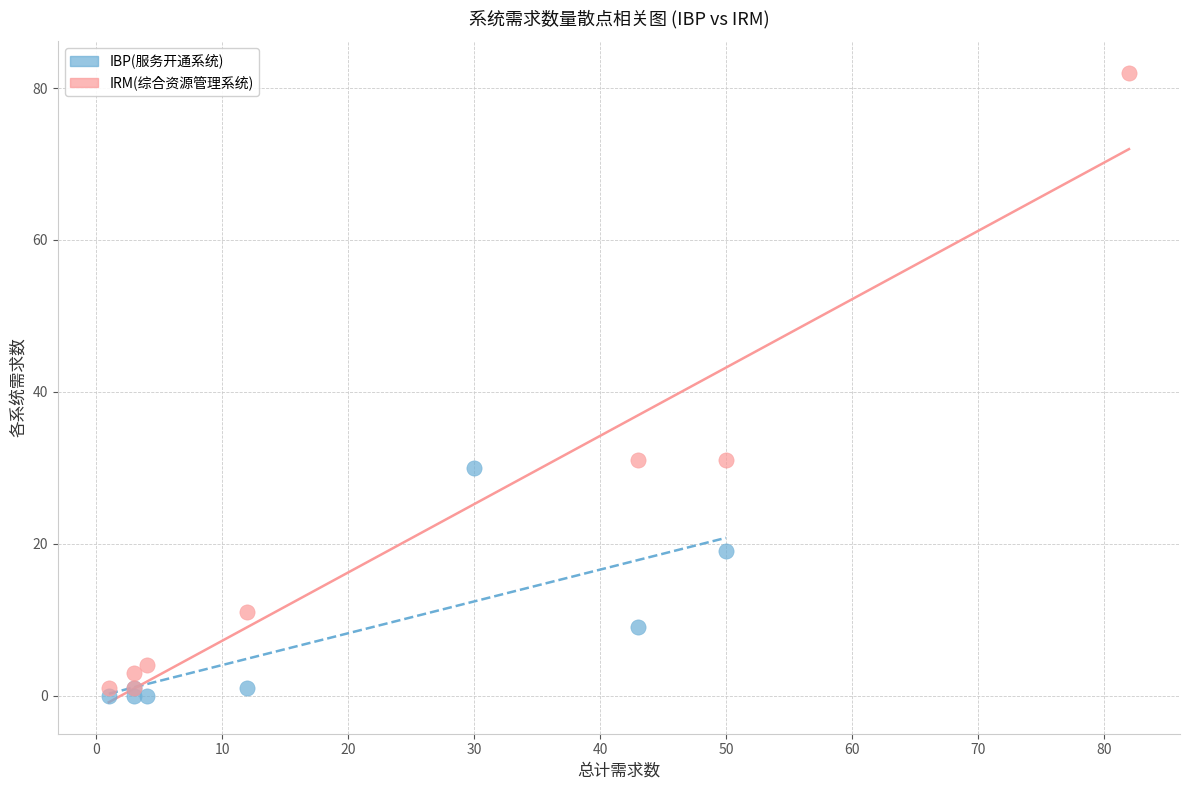

Which series has the widest spread of Y values?

IRM(综合资源管理系统)